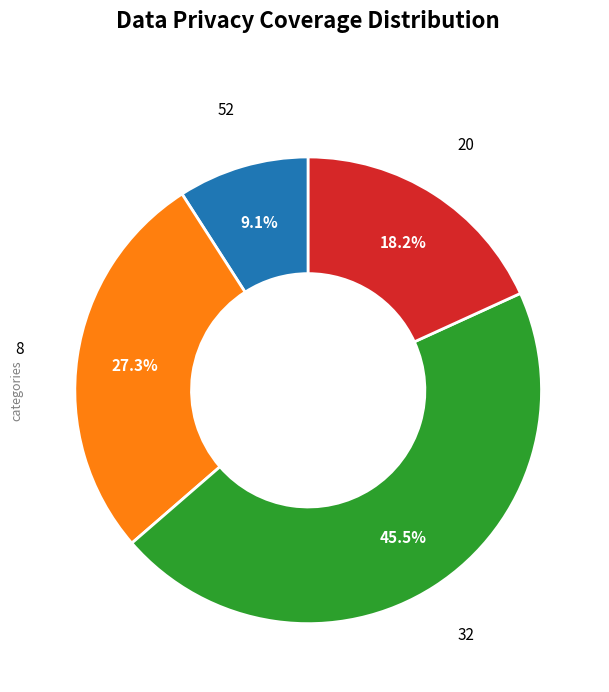

The 20 slice represents 12% of the pie. True or false?

False